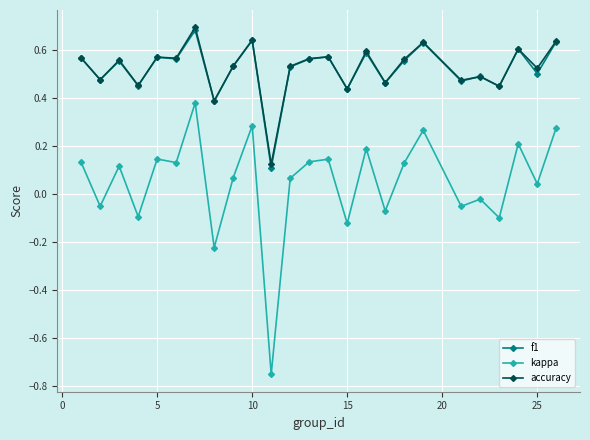

How many distinct data groups are displayed?

3